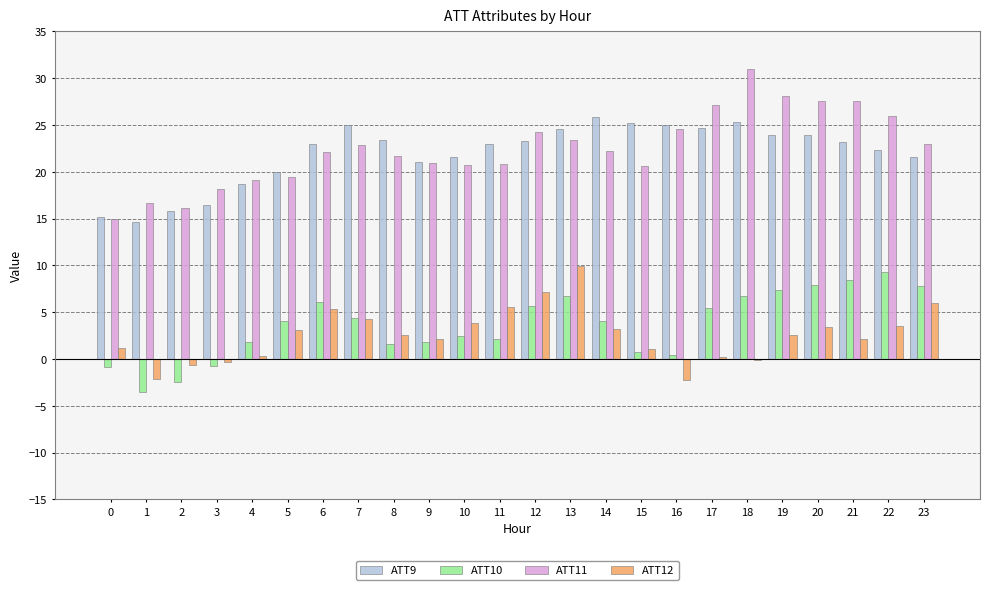

What is the total value across all series at 7?

56.5